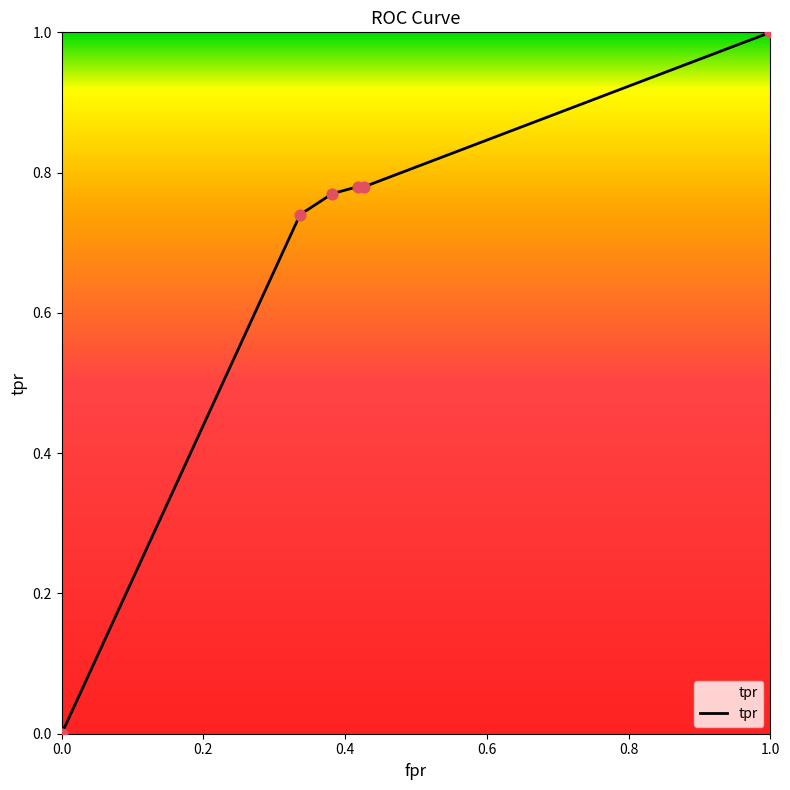

What is the maximum value shown in the chart?

1.0